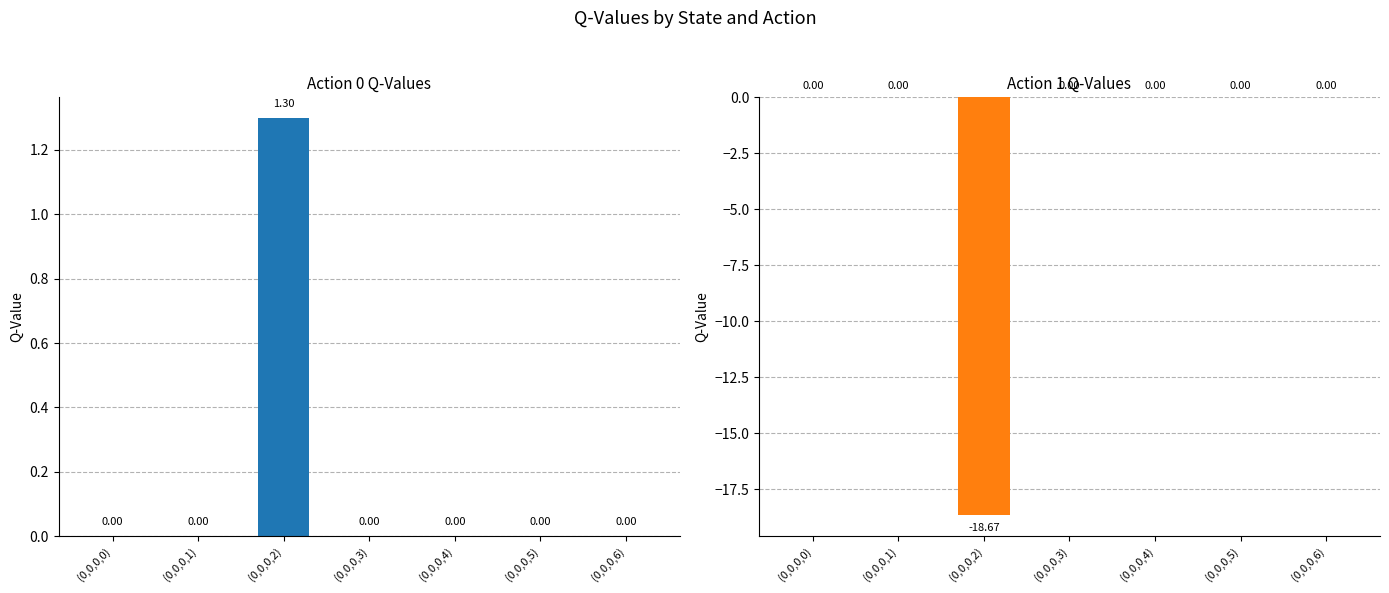

What position from the left is (0,0,0,5)?

6